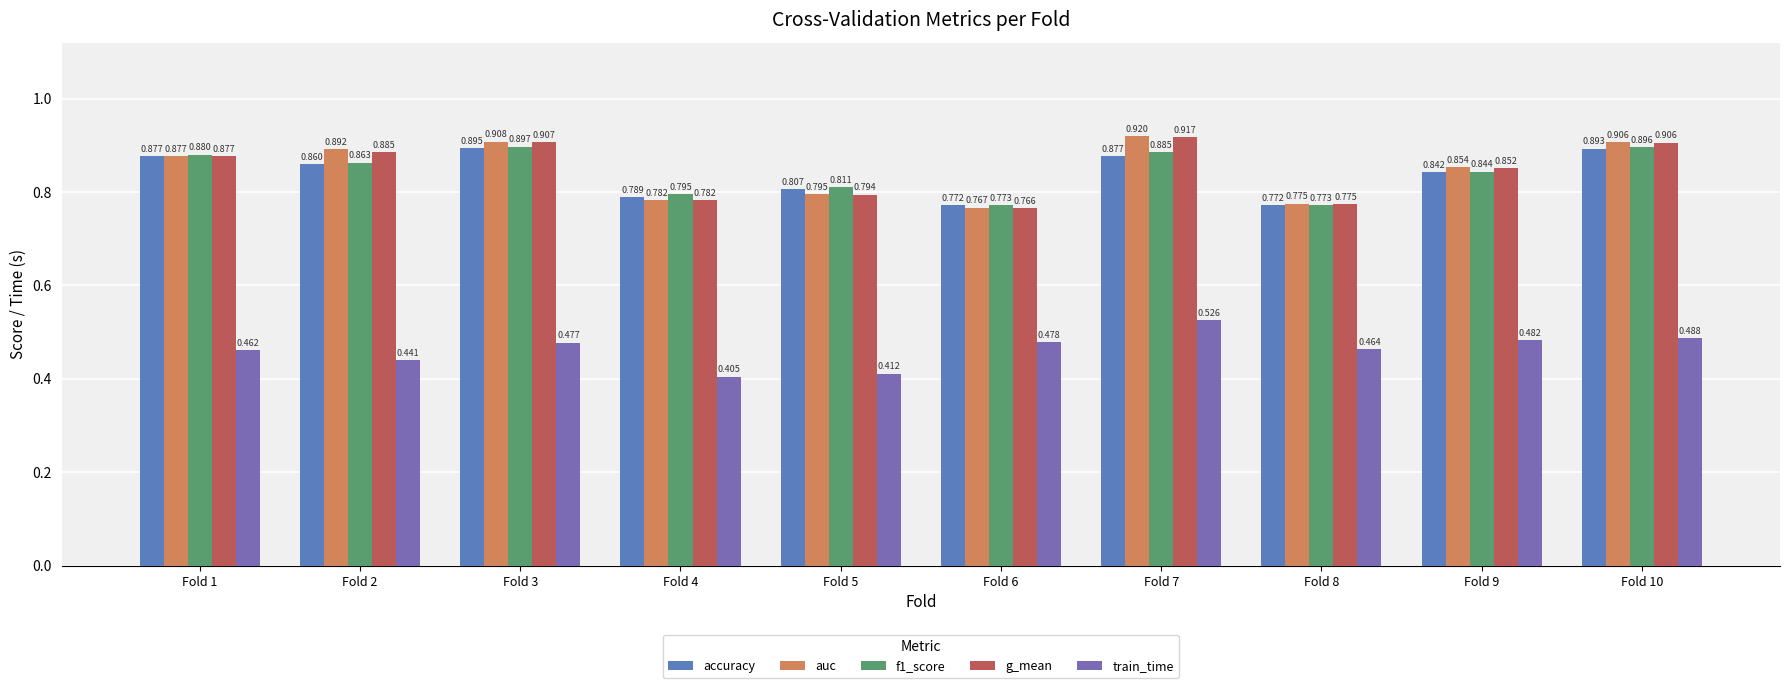

The value of accuracy at Fold 6 is 0.8. True or false?

True